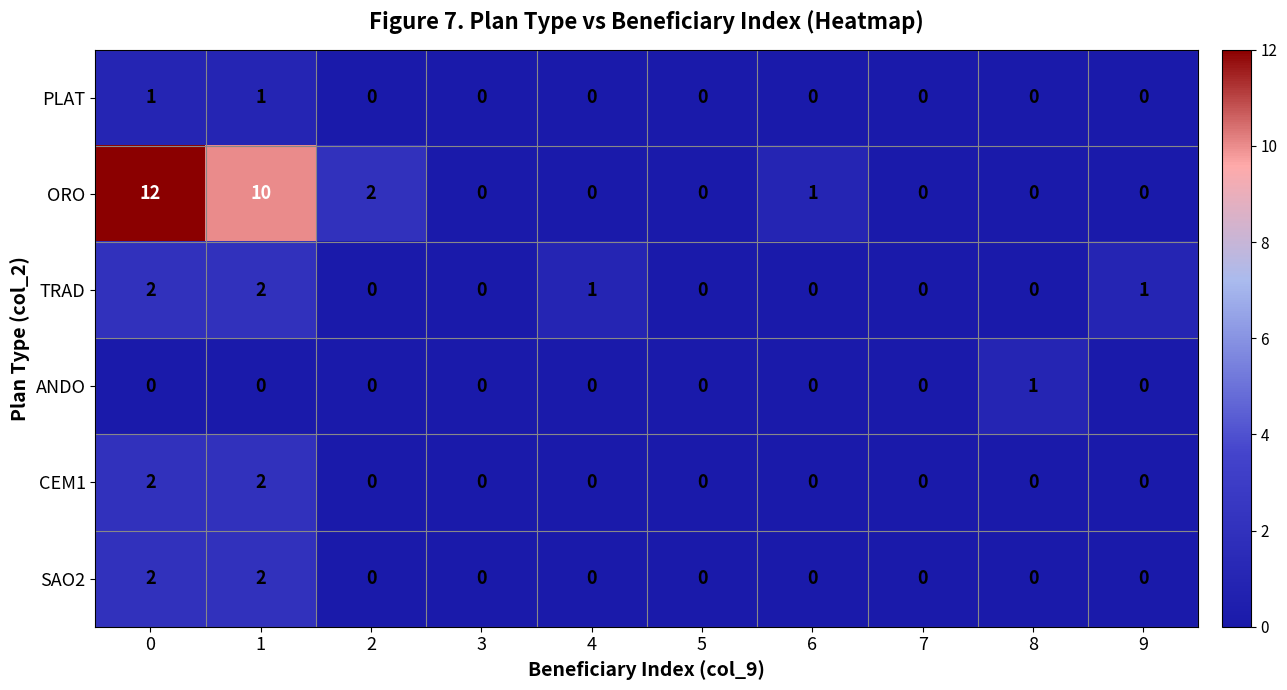

Count the TRAD values in the range 0 to 1.

8